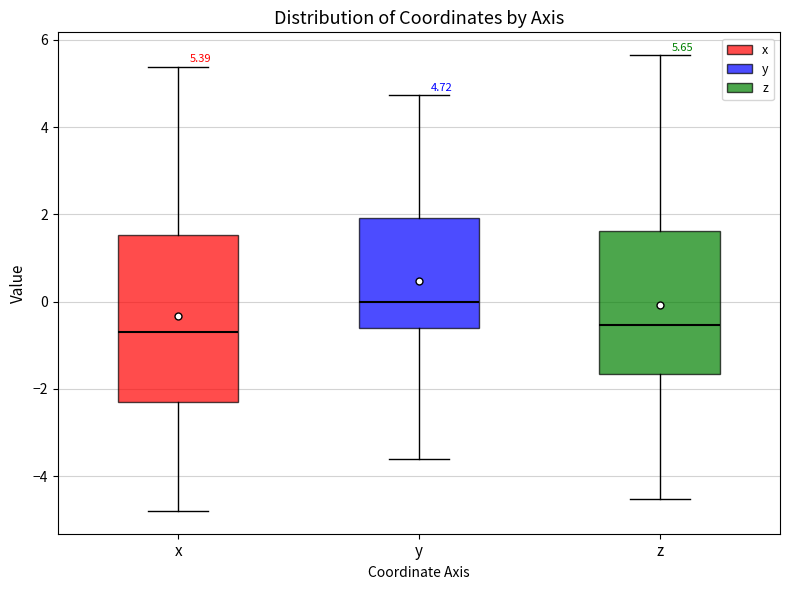

Which box's median line is the highest?

y